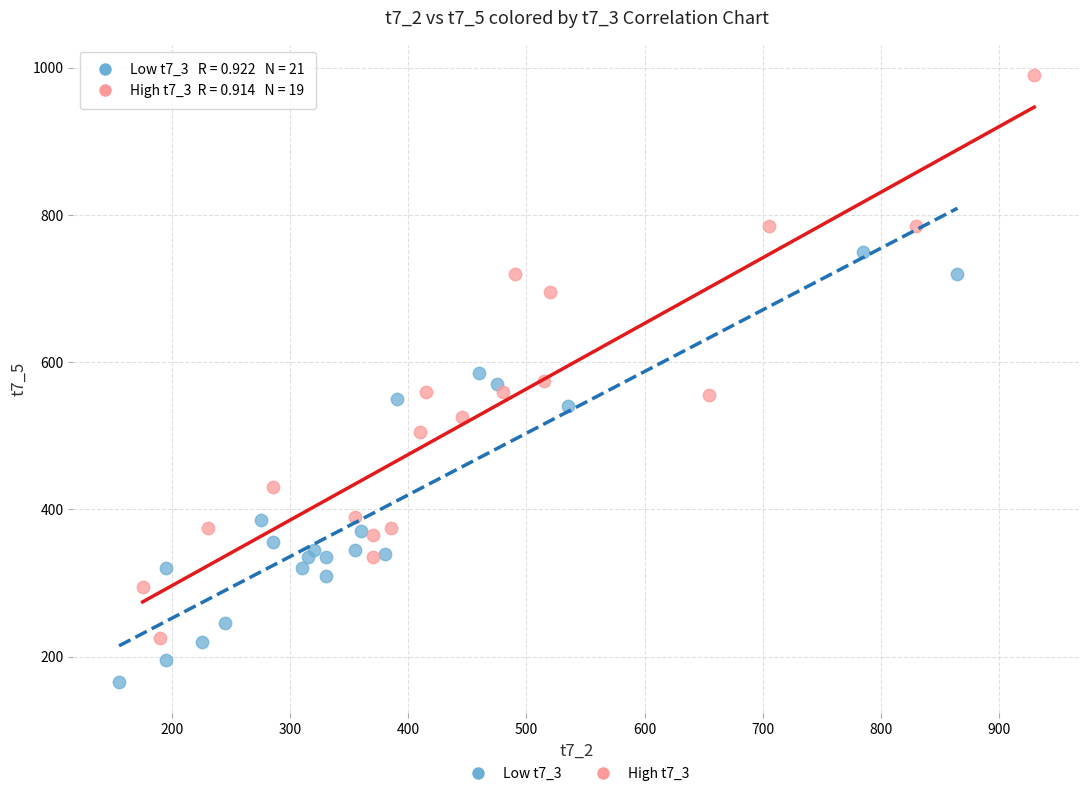

What are all the series names shown in the legend?

Low t7_3, High t7_3